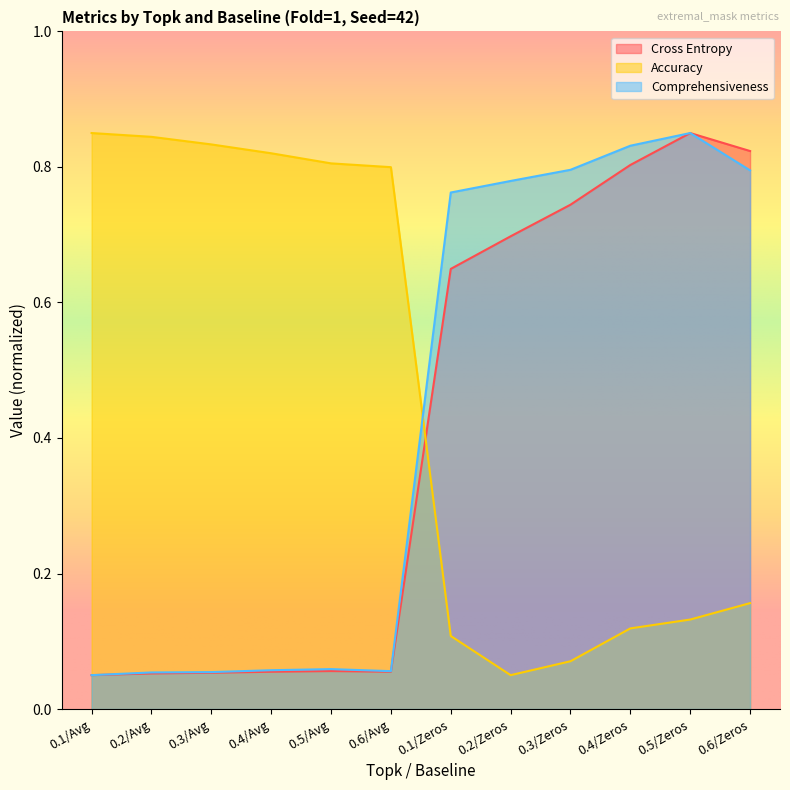

Reading left to right, transcribe all the data shown in this chart.

Cross Entropy: 0.1/Avg=0.1	0.2/Avg=0.1	0.3/Avg=0.1	0.4/Avg=0.1	0.5/Avg=0.1	0.6/Avg=0.1	0.1/Zeros=0.6	0.2/Zeros=0.7	0.3/Zeros=0.7	0.4/Zeros=0.8	0.5/Zeros=0.8	0.6/Zeros=0.8
Accuracy: 0.1/Avg=0.8	0.2/Avg=0.8	0.3/Avg=0.8	0.4/Avg=0.8	0.5/Avg=0.8	0.6/Avg=0.8	0.1/Zeros=0.1	0.2/Zeros=0.1	0.3/Zeros=0.1	0.4/Zeros=0.1	0.5/Zeros=0.1	0.6/Zeros=0.2
Comprehensiveness: 0.1/Avg=0.1	0.2/Avg=0.1	0.3/Avg=0.1	0.4/Avg=0.1	0.5/Avg=0.1	0.6/Avg=0.1	0.1/Zeros=0.8	0.2/Zeros=0.8	0.3/Zeros=0.8	0.4/Zeros=0.8	0.5/Zeros=0.8	0.6/Zeros=0.8